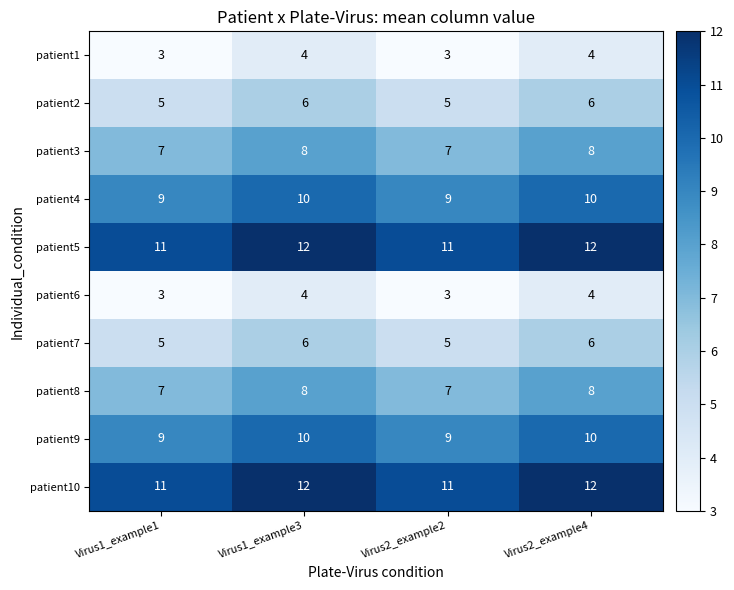

The patient6 series shows 4 at Virus1_example3. True or false?

True